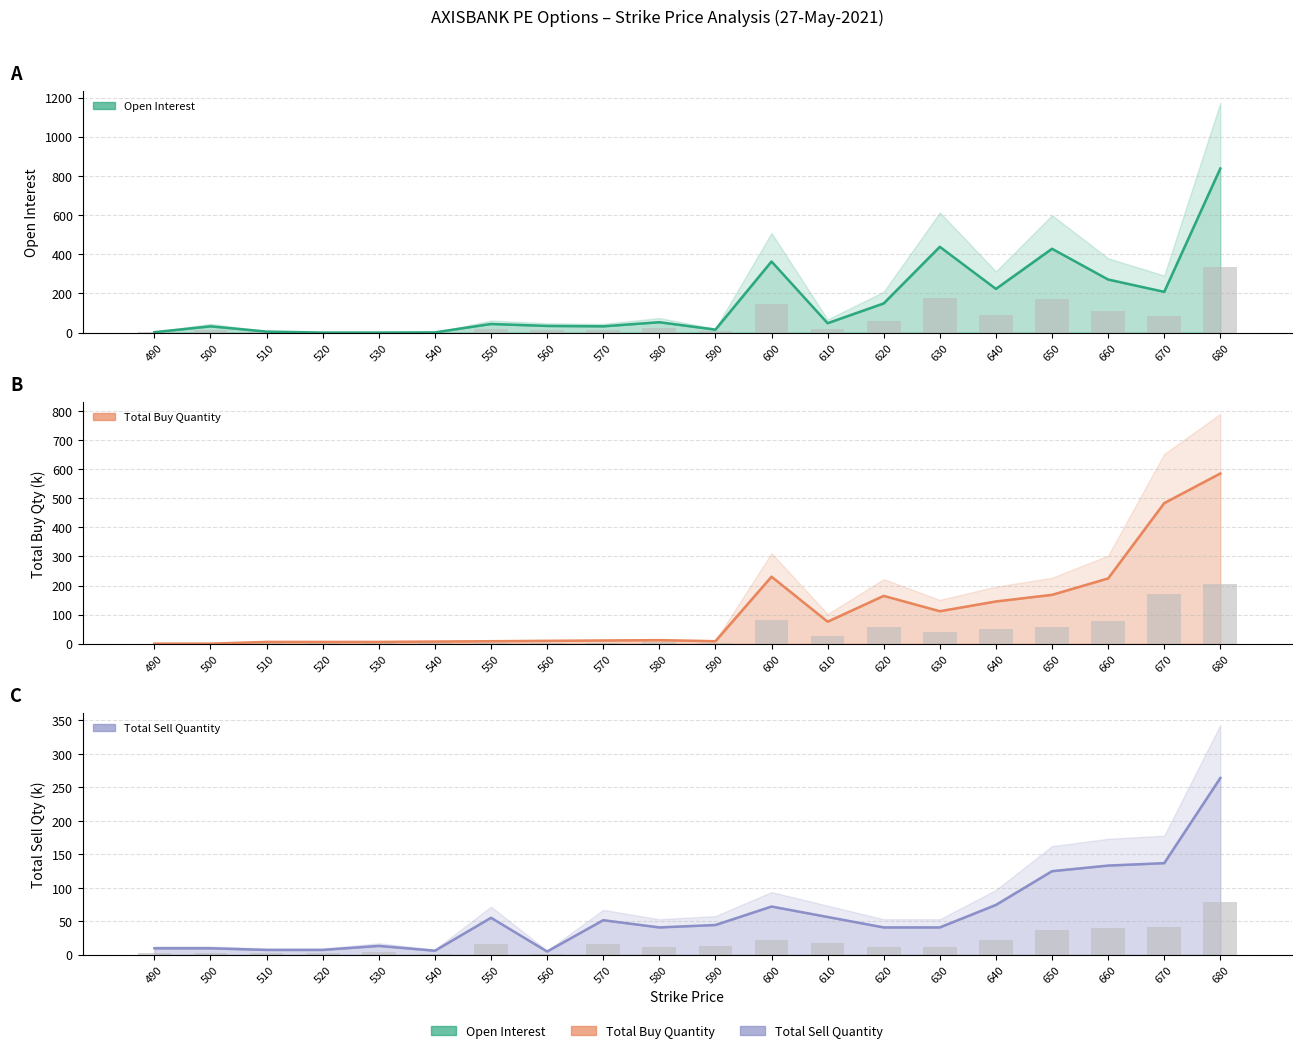

Reading left to right, extract all data points from this chart.

openInterest: 2.0	32.0	5.0	0.0	0.0	1.0	44.0	34.0	32.0	53.0	15.0	363.0	48.0	149.0	438.0	223.0	428.0	271.0	208.0	838.0
totalBuyQuantity: 0.0	0.0	6.0	6.0	6.0	7.2	8.4	9.6	10.8	12.0	8.4	230.4	75.6	164.4	111.6	145.2	168.0	224.4	483.6	585.6
totalSellQuantity: 9.6	9.6	7.2	7.2	13.2	6.0	55.2	4.8	51.6	40.8	44.4	72.0	56.4	40.8	40.8	74.4	124.8	133.2	136.8	264.0